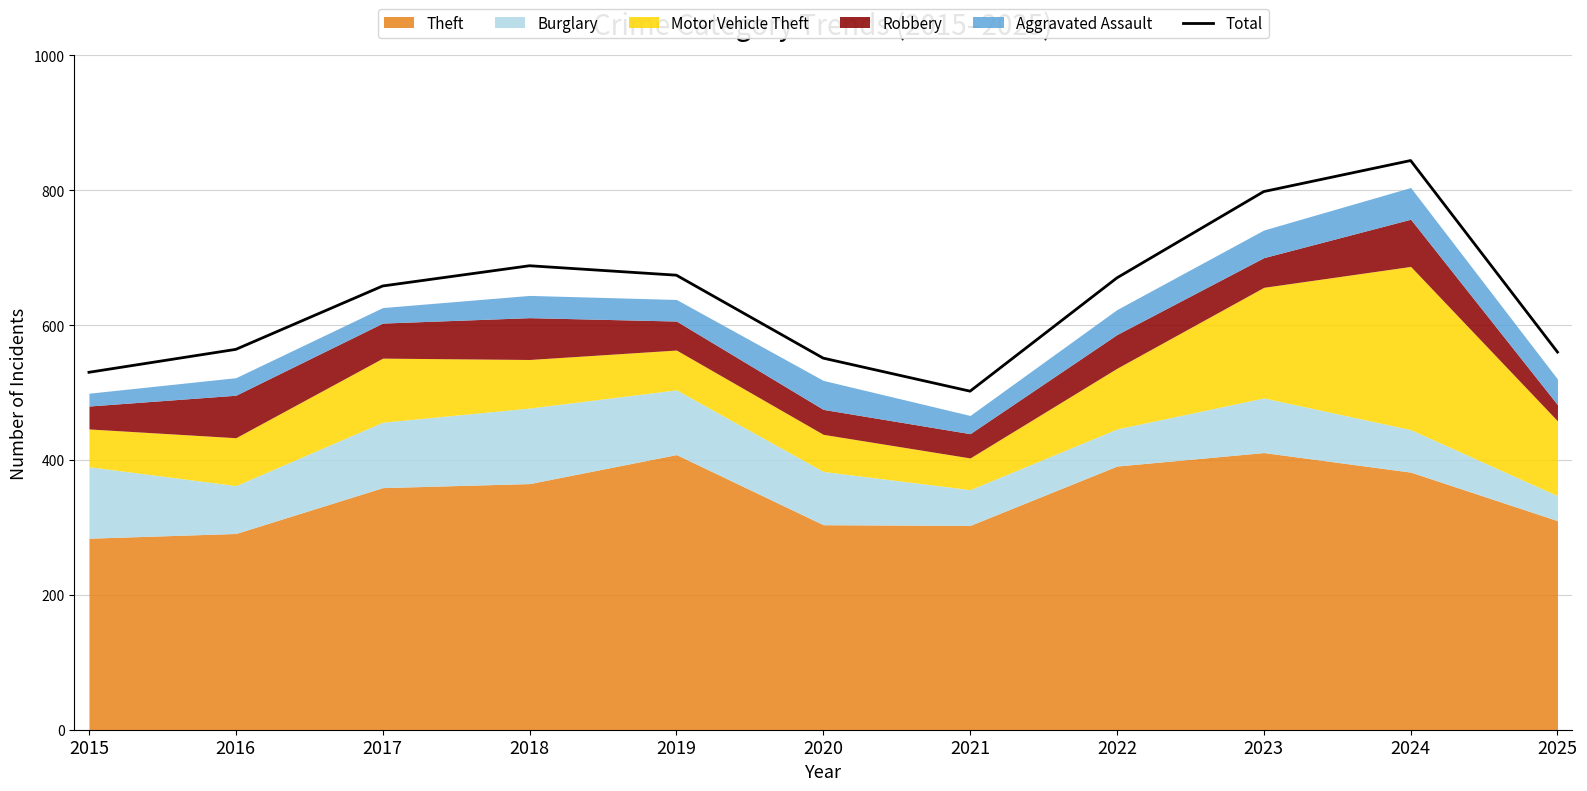

Where is the data nearest to the value 673?

2019